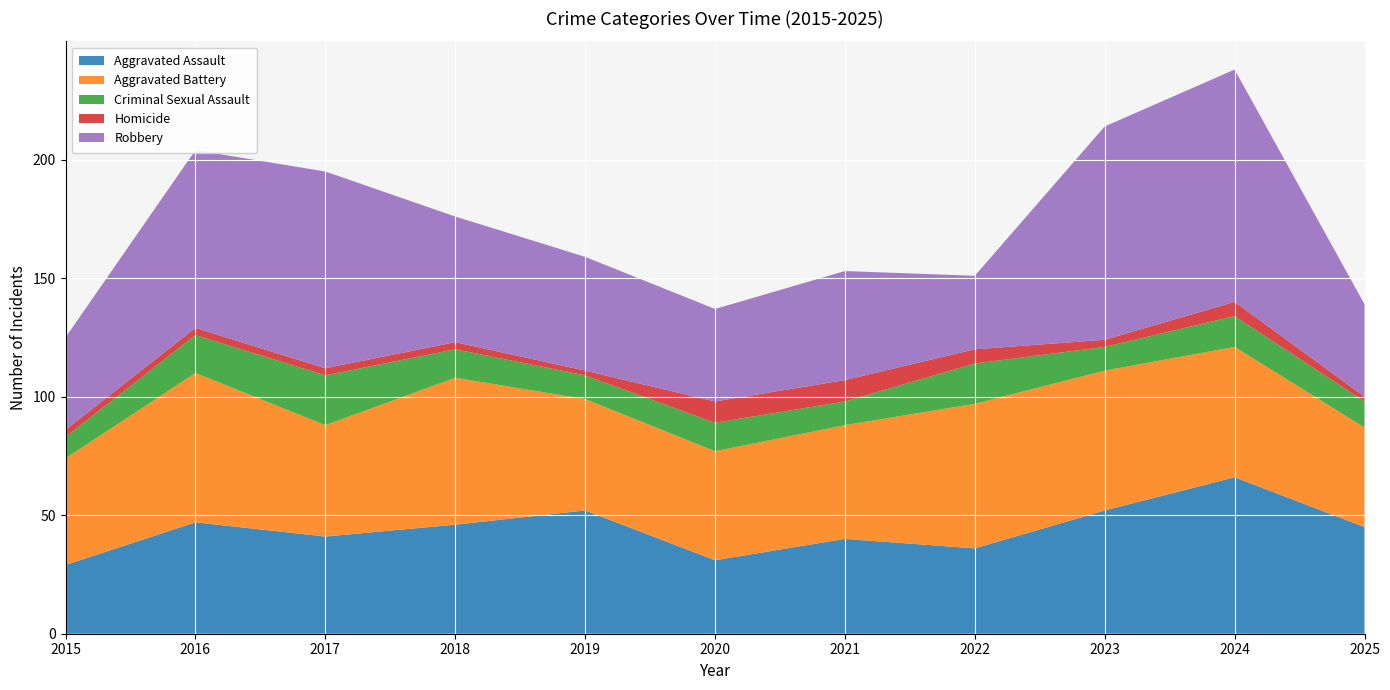

Reading left to right, list all the values displayed in this chart.

Aggravated Assault: 29	47	41	46	52	31	40	36	52	66	45
Aggravated Battery: 45	63	47	62	47	46	48	61	59	55	42
Criminal Sexual Assault: 9	16	21	12	10	12	10	17	10	13	11
Homicide: 3	3	3	3	2	9	9	6	3	6	2
Robbery: 39	75	83	53	48	39	46	31	90	98	39